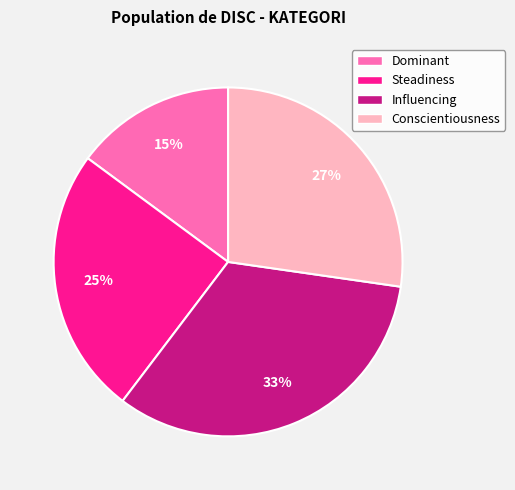

Approximately how many times larger is the value at Conscientiousness compared to Influencing?

0.8